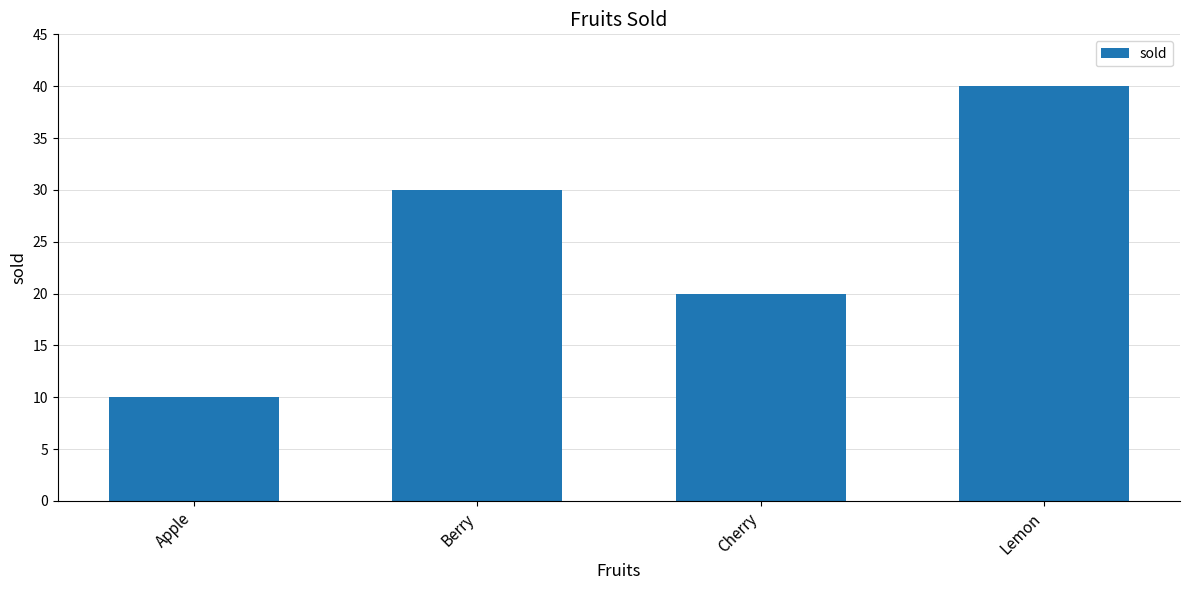

Reading left to right, list all the values displayed in this chart.

Apple=10	Berry=30	Cherry=20	Lemon=40